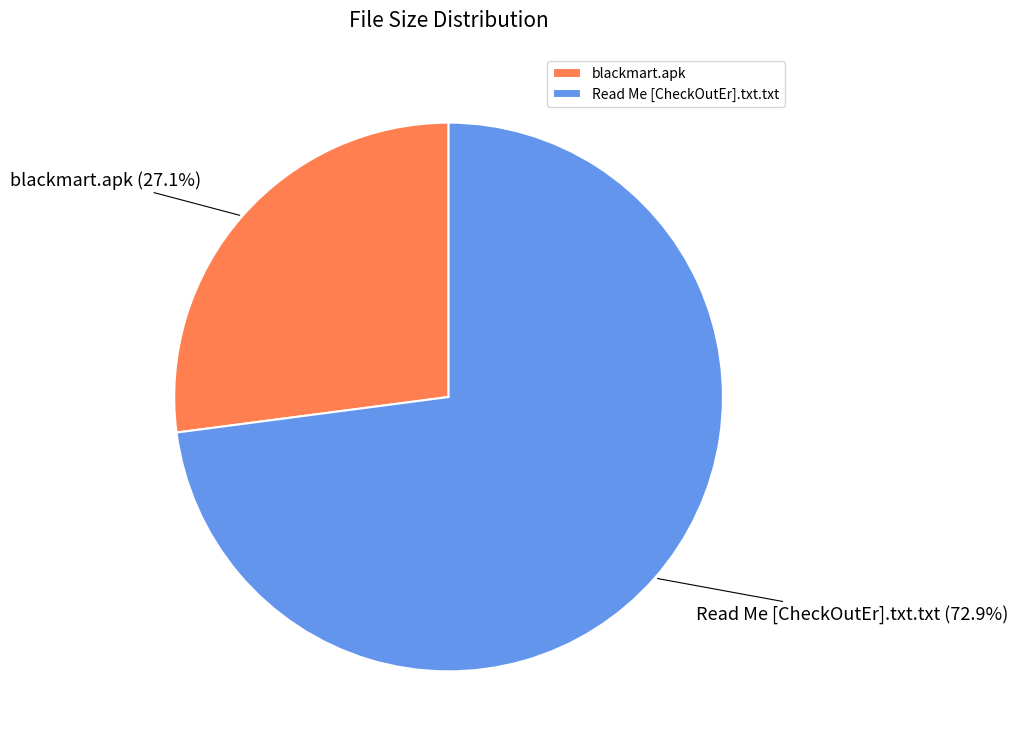

How many slices are in this pie chart?

2